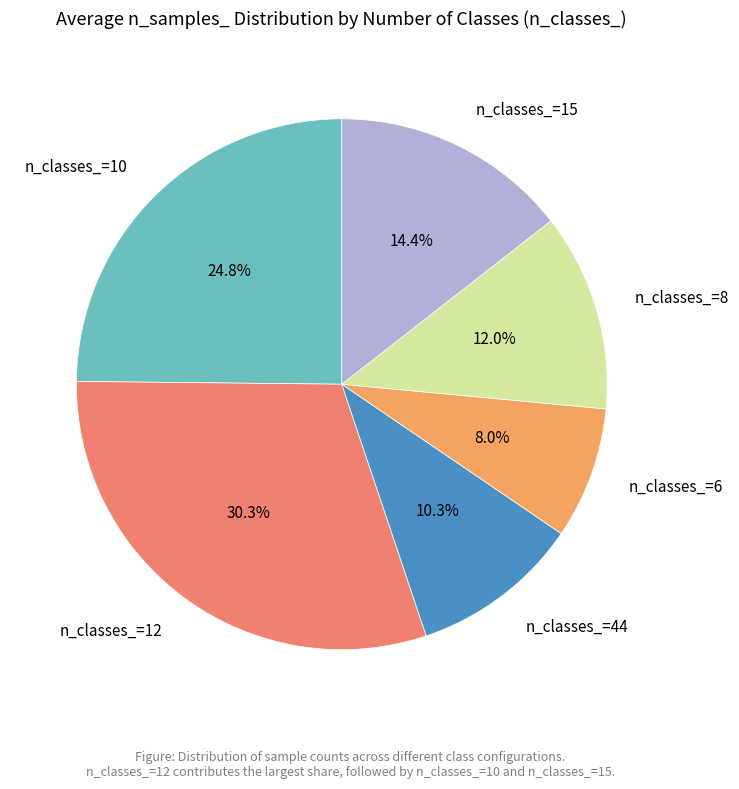

What percentage is NOT represented by n_classes_=8?

88.0%